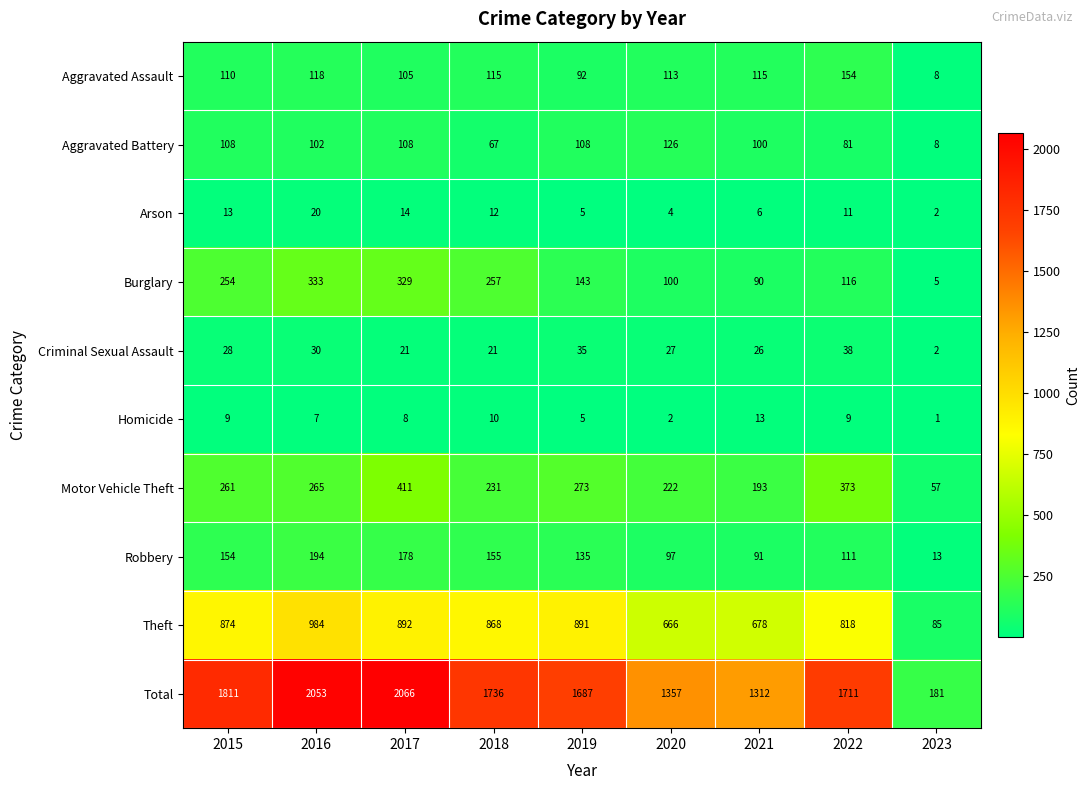

At how many categories does at least one series exceed 931?

8